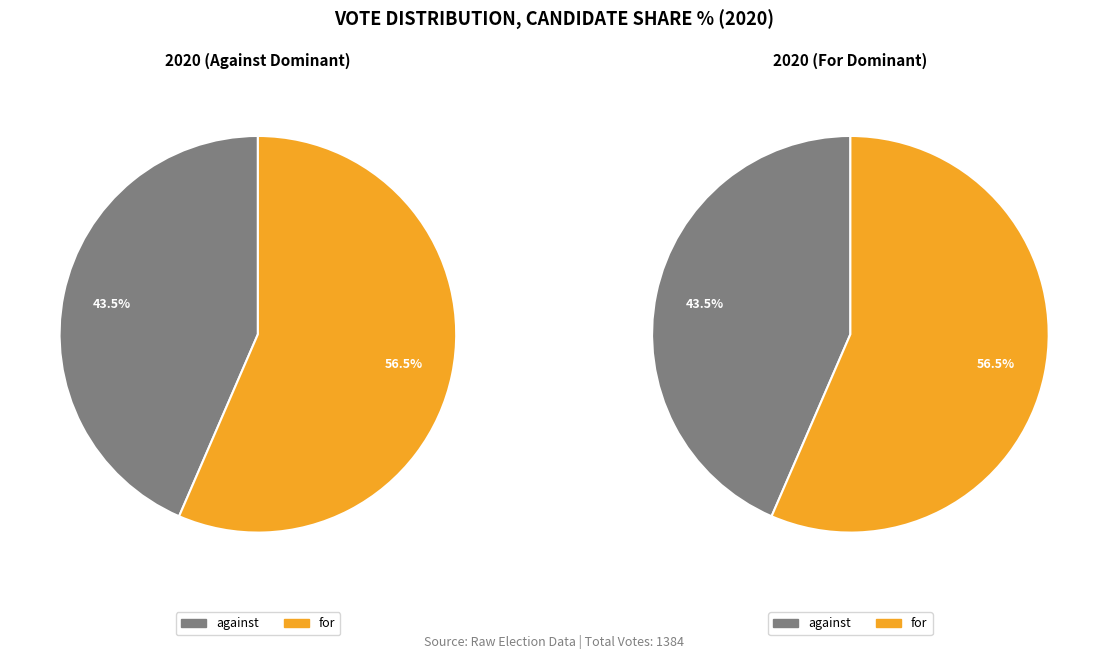

Does against represent more than half of the total?

No